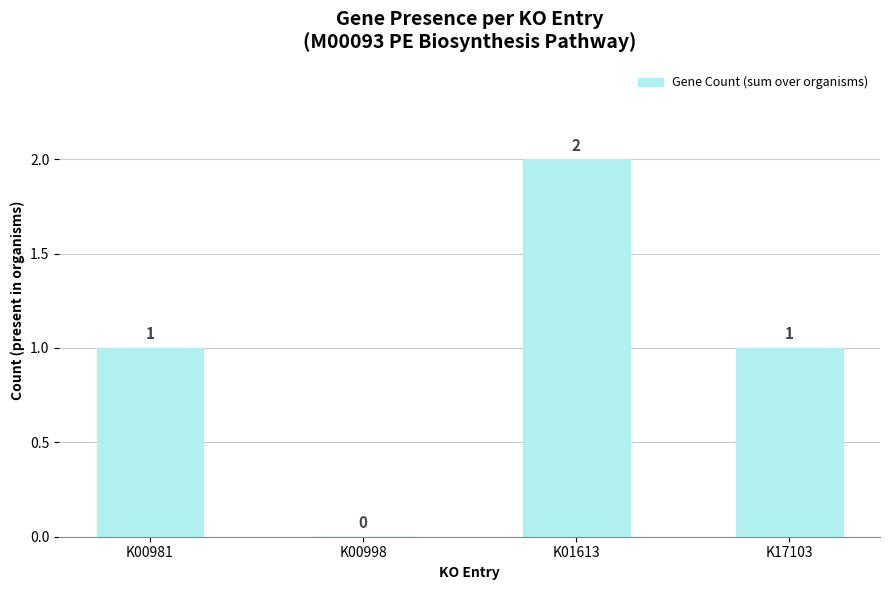

The chart shows a value of -1 at K00998. True or false?

False